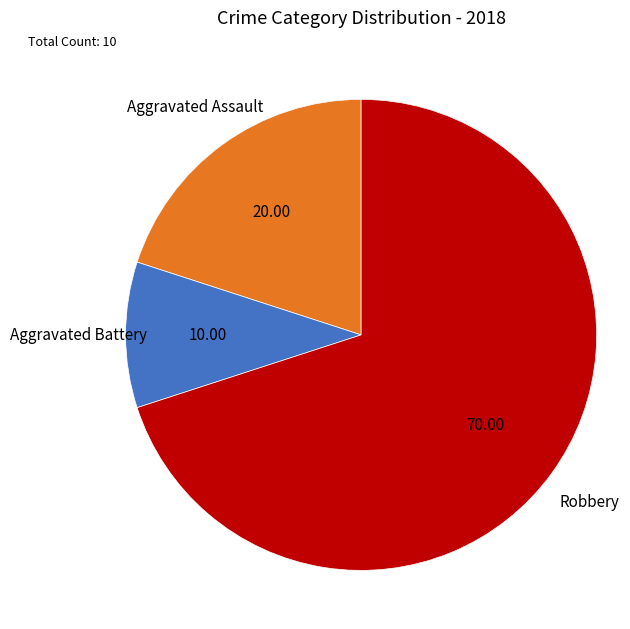

Count the number of slices in the pie.

3